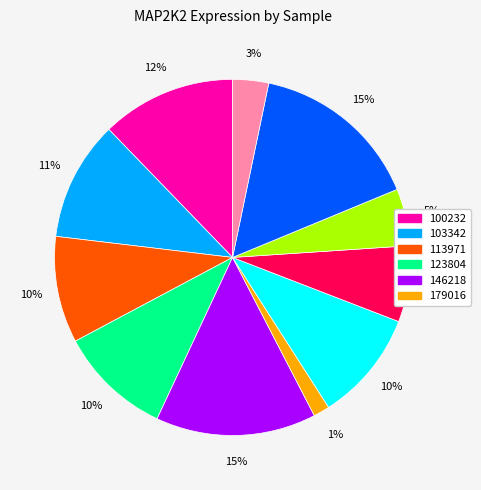

To the nearest percent, what is the average slice percentage?

9%